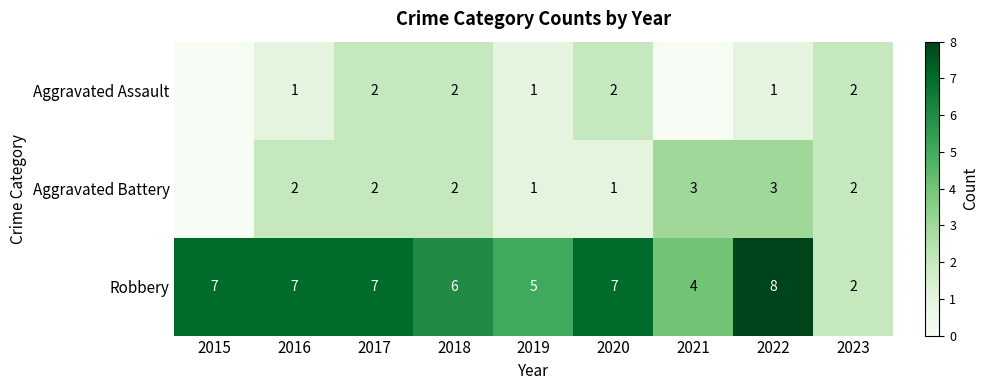

At 2020, list the series in order from largest to smallest.

Robbery, Aggravated Assault, Aggravated Battery